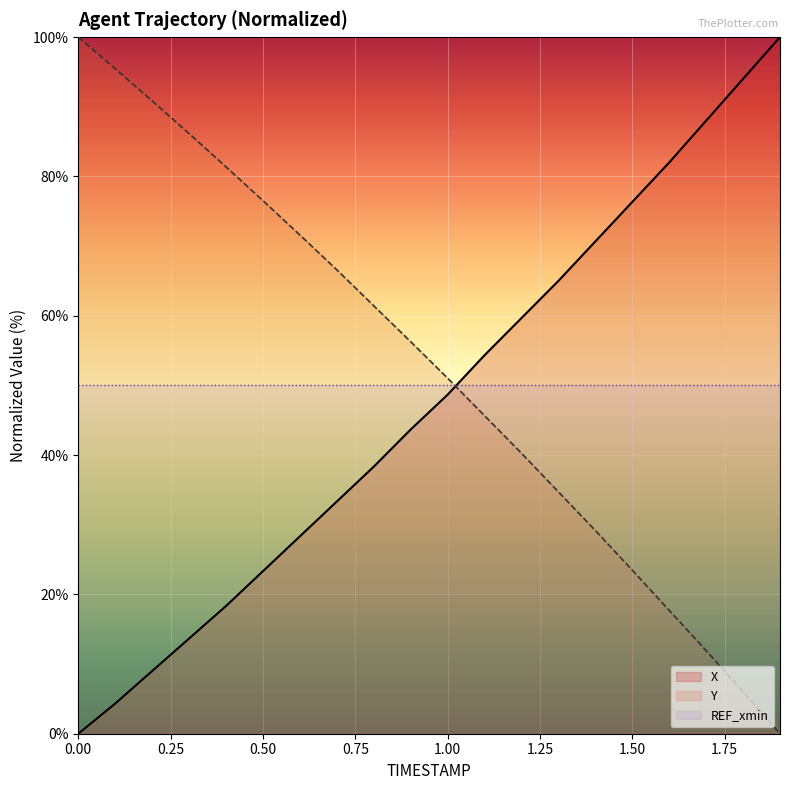

What is the approximate value of X at 1.2?

59.7